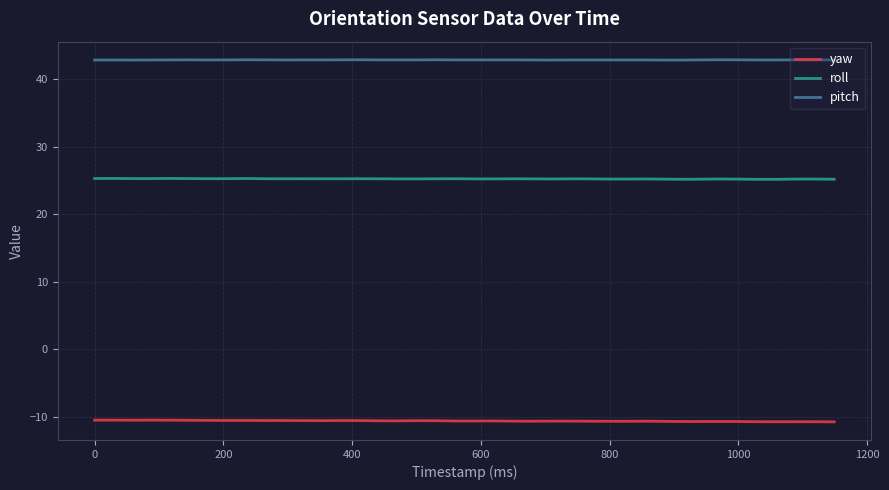

List the series in order of their peak value, highest first.

pitch, roll, yaw